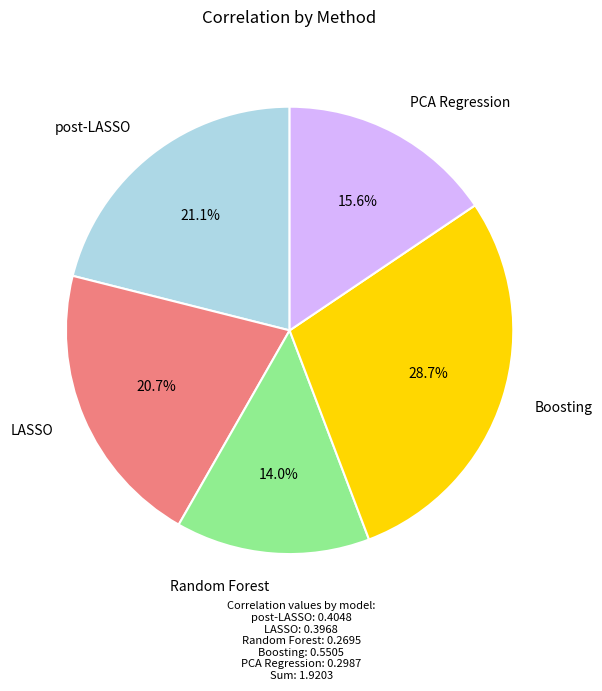

Is there any slice that represents more than half of the pie?

No